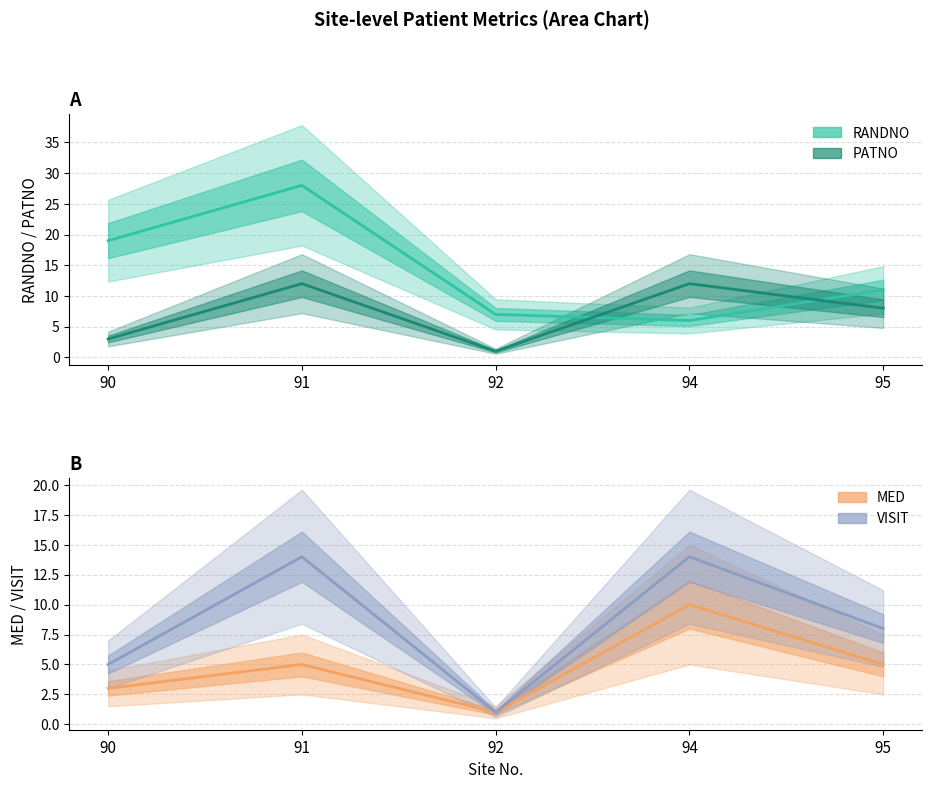

Between 94 and 91, which is larger?

91